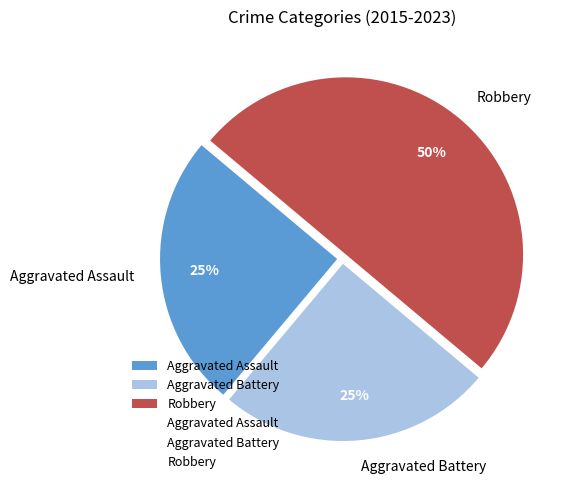

What is the ratio of the value at Aggravated Assault to the value at Aggravated Battery?

1.0